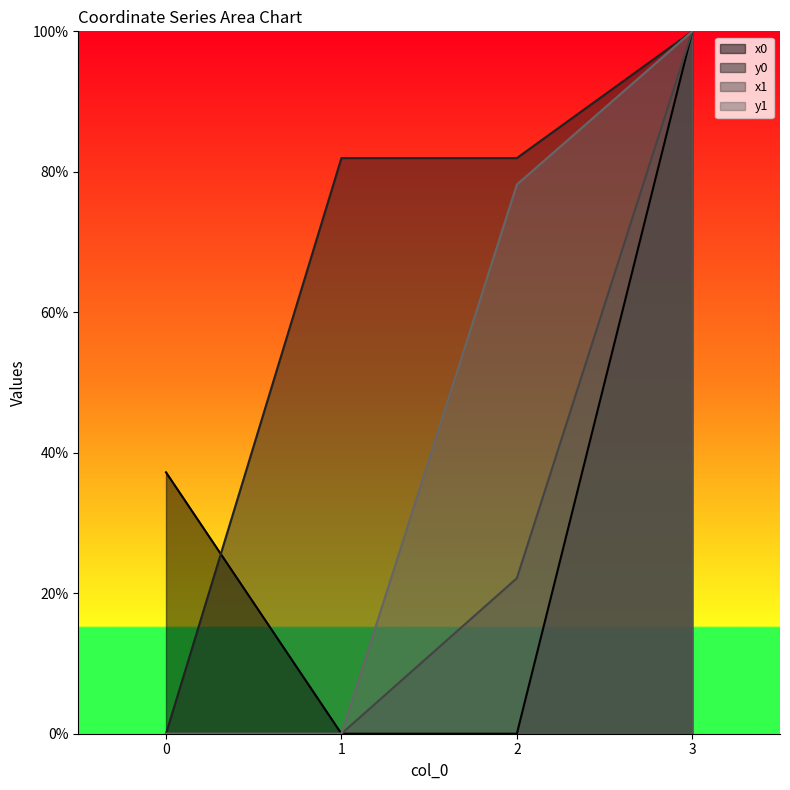

Count the x0 values in the range 0 to 100.

4